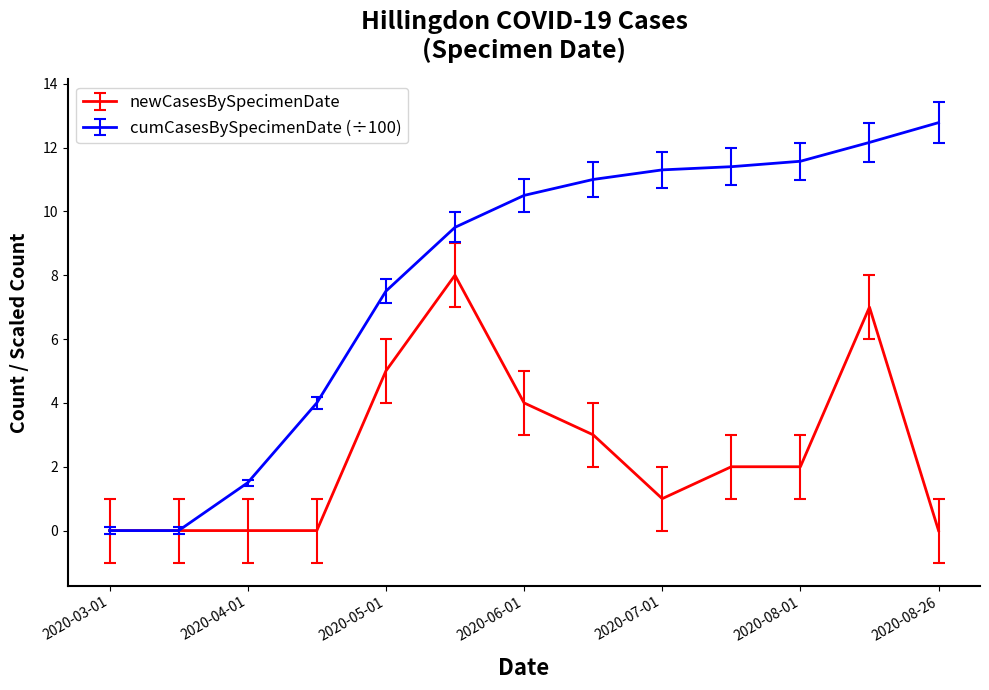

Which series has the largest total across all categories?

cumCasesBySpecimenDate (÷100)